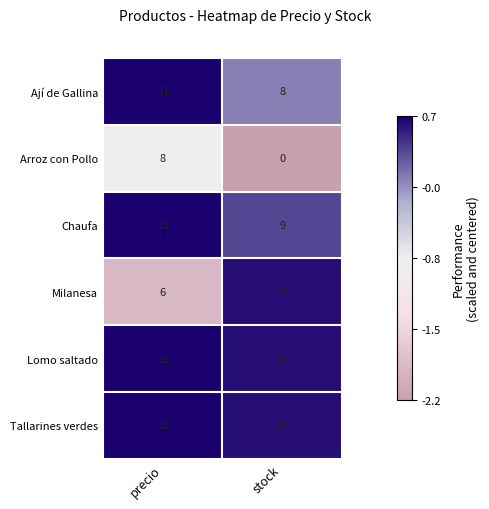

Reading left to right, extract all data points from this chart.

Ají de Gallina: precio=11	stock=8
Arroz con Pollo: precio=8	stock=0
Chaufa: precio=11	stock=9
Milanesa: precio=6	stock=10
Lomo saltado: precio=11	stock=10
Tallarines verdes: precio=11	stock=10